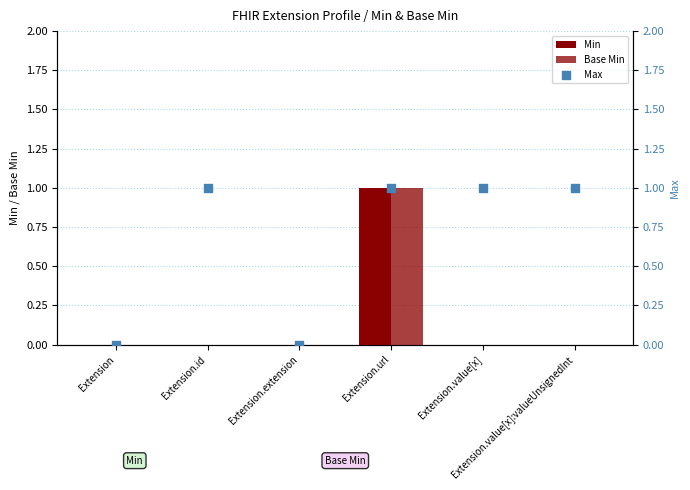

Which series contains the highest Y value?

Min